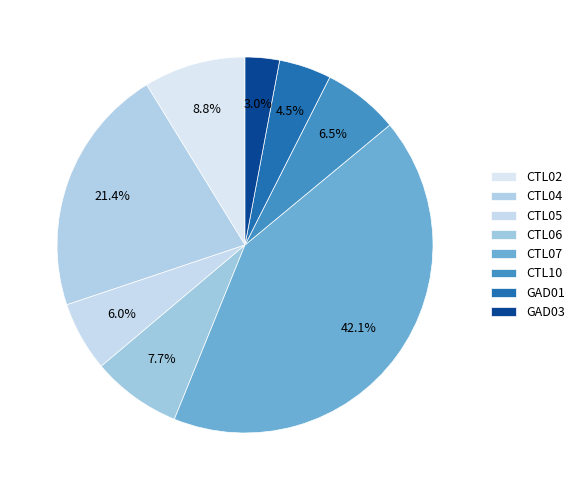

Count the number of slices in the pie.

8